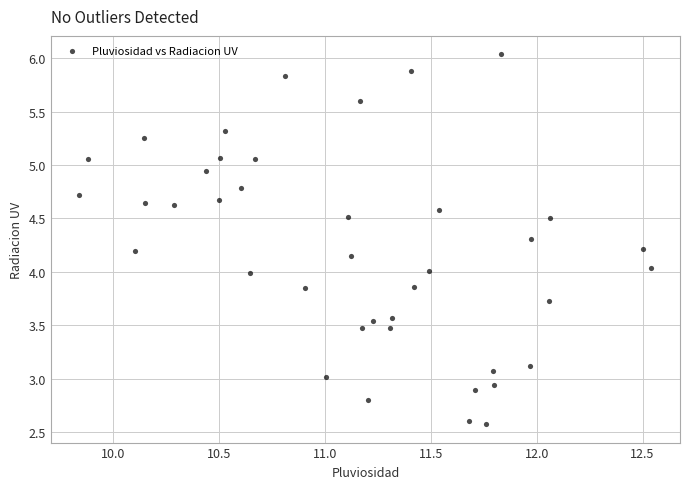

What is the range of X values (max minus min)?

2.7